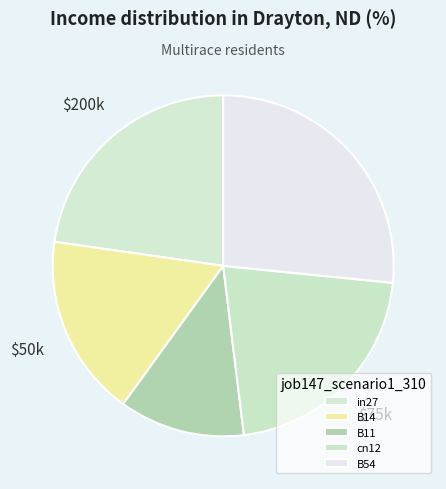

What is the change in value from in27 to B14?

-0.2